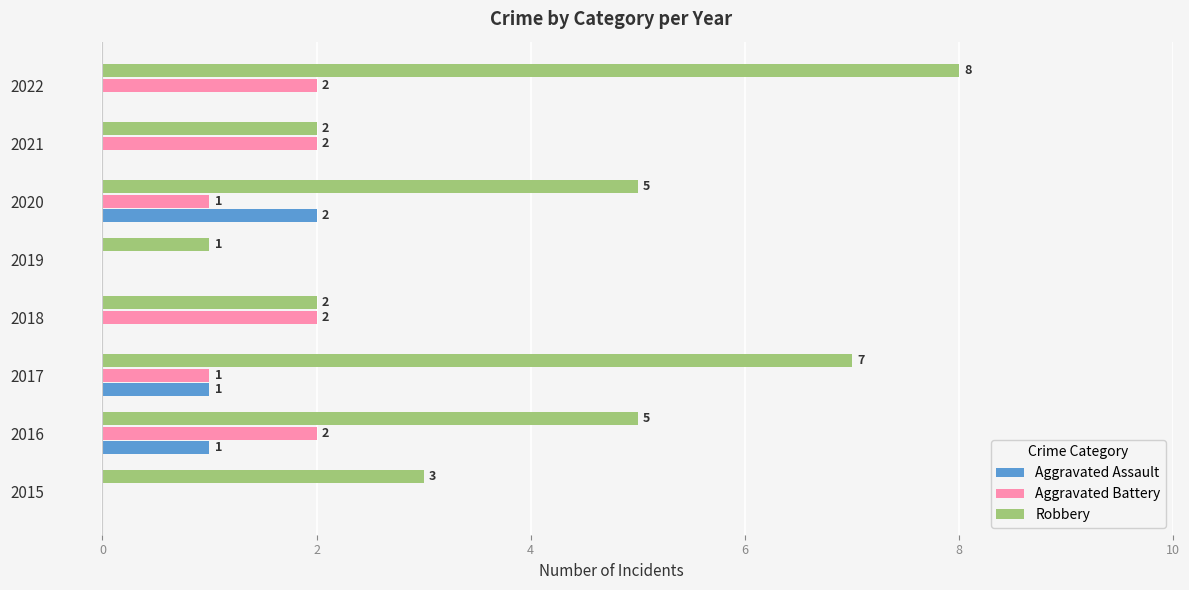

What is the sum of the Robbery values at 2020 and 2015?

8